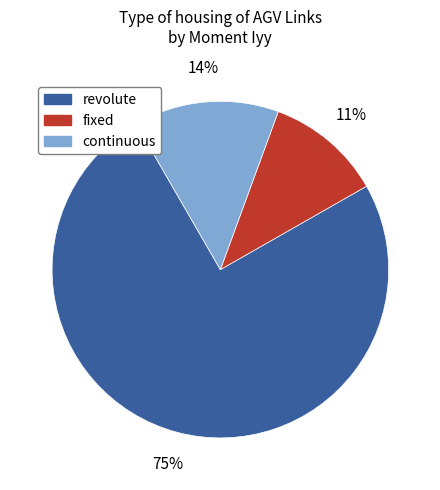

Does revolute account for over 50% of the chart?

Yes